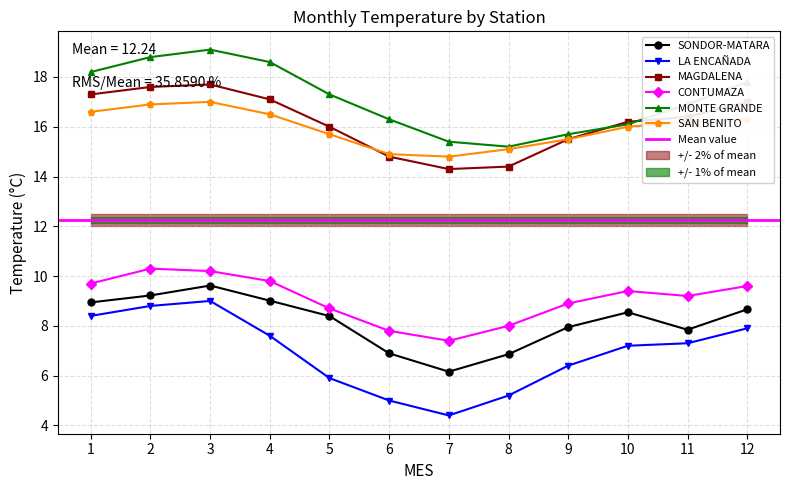

Where is the first local maximum for CONTUMAZA?

2